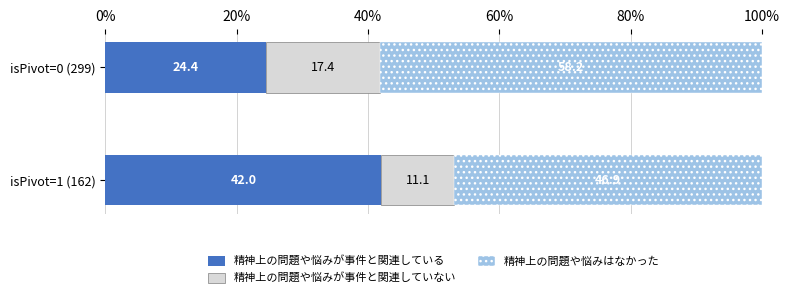

What is the maximum value for 精神上の問題や悩みが事件と関連している?

42.0